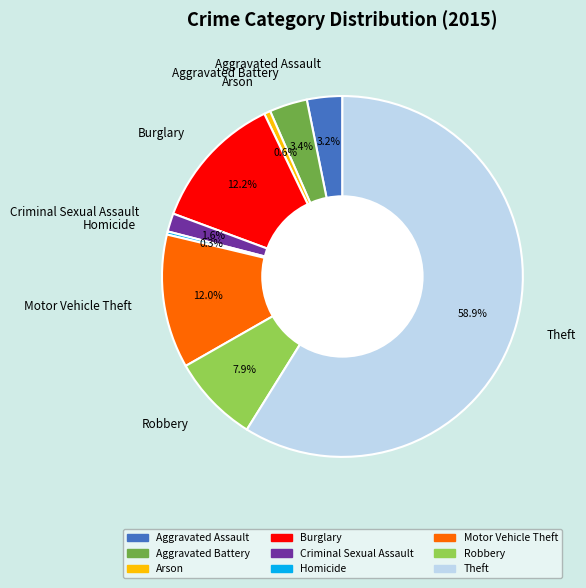

Which has a higher value, Homicide or Aggravated Assault?

Aggravated Assault